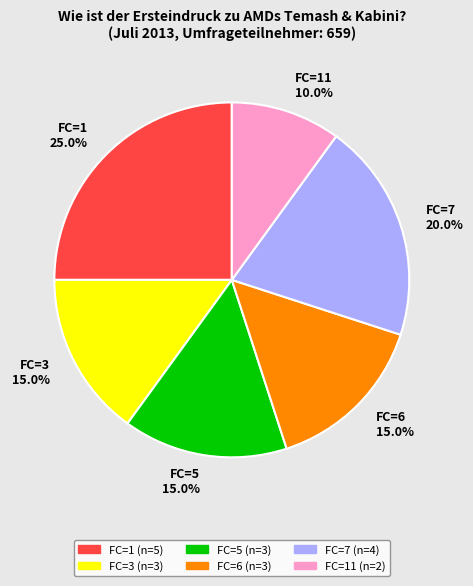

Does FC=7 20.0% represent more than half of the total?

No